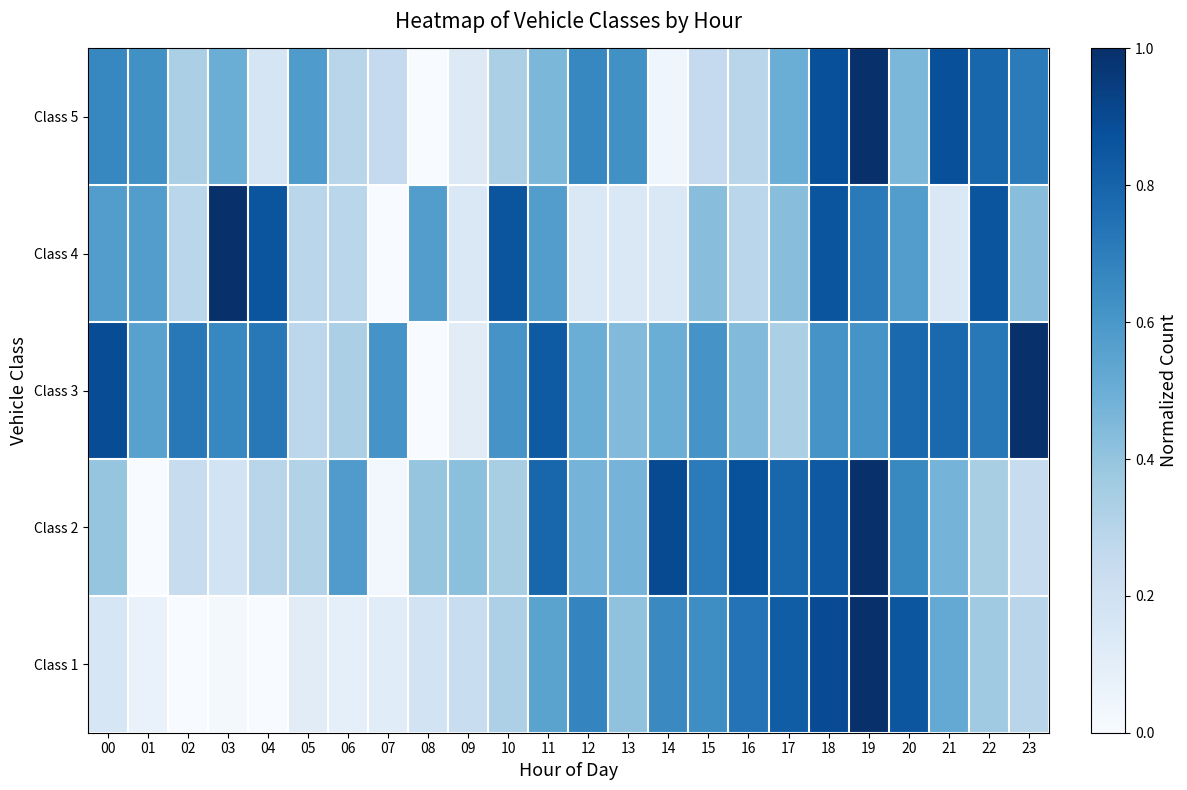

Between 20 and 07, which is larger?

20